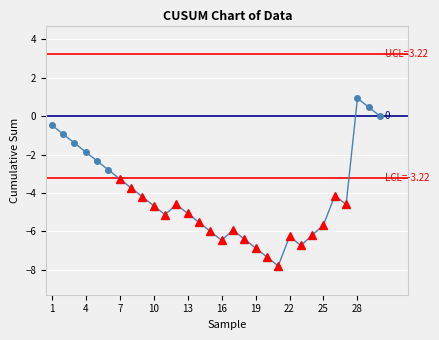

The value of Confirmed at 4 is 6. True or false?

False